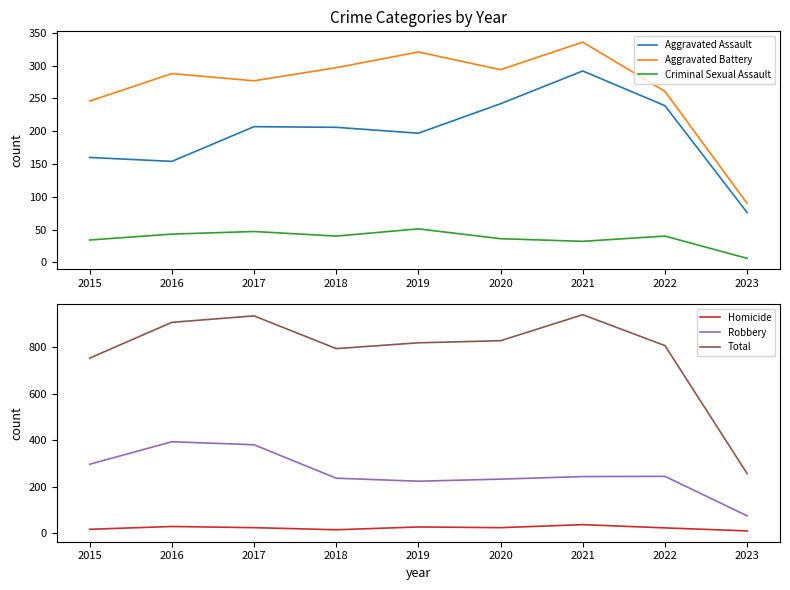

Reading left to right, transcribe all the data shown in this chart.

Aggravated Assault: 160	154	207	206	197	242	292	239	76
Aggravated Battery: 246	288	277	297	321	294	336	261	90
Criminal Sexual Assault: 34	43	47	40	51	36	32	40	6
Homicide: 17	29	24	15	27	24	37	23	10
Robbery: 297	394	381	237	224	233	244	245	75
Total: 754	908	936	795	820	829	941	808	257